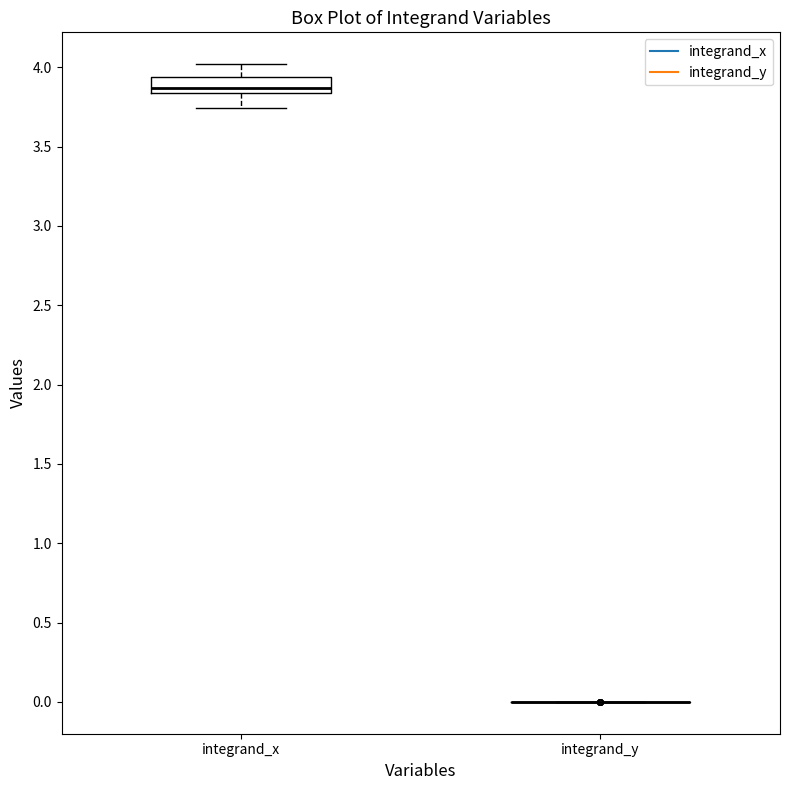

Which box is the tallest, from its lower edge to its upper edge?

integrand_x